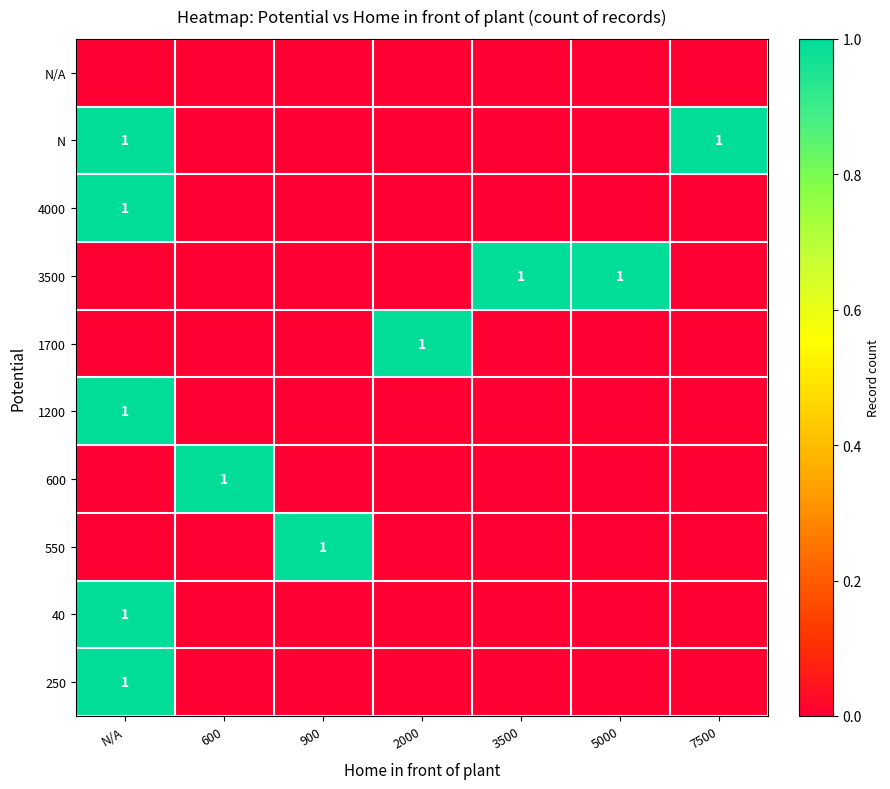

Is it true that 1700 equals 1 at 2000?

True